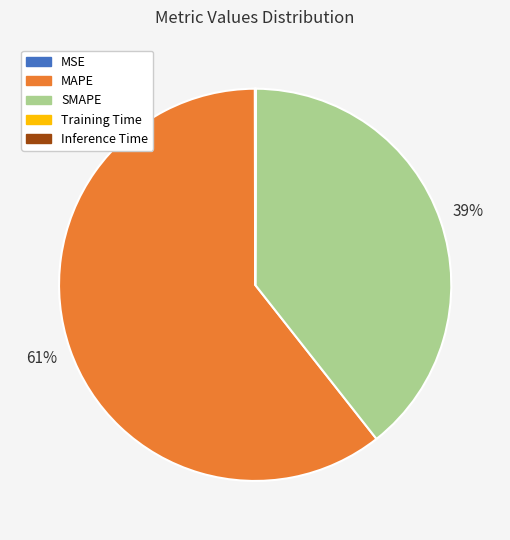

What is the largest slice in the pie chart?

MAPE